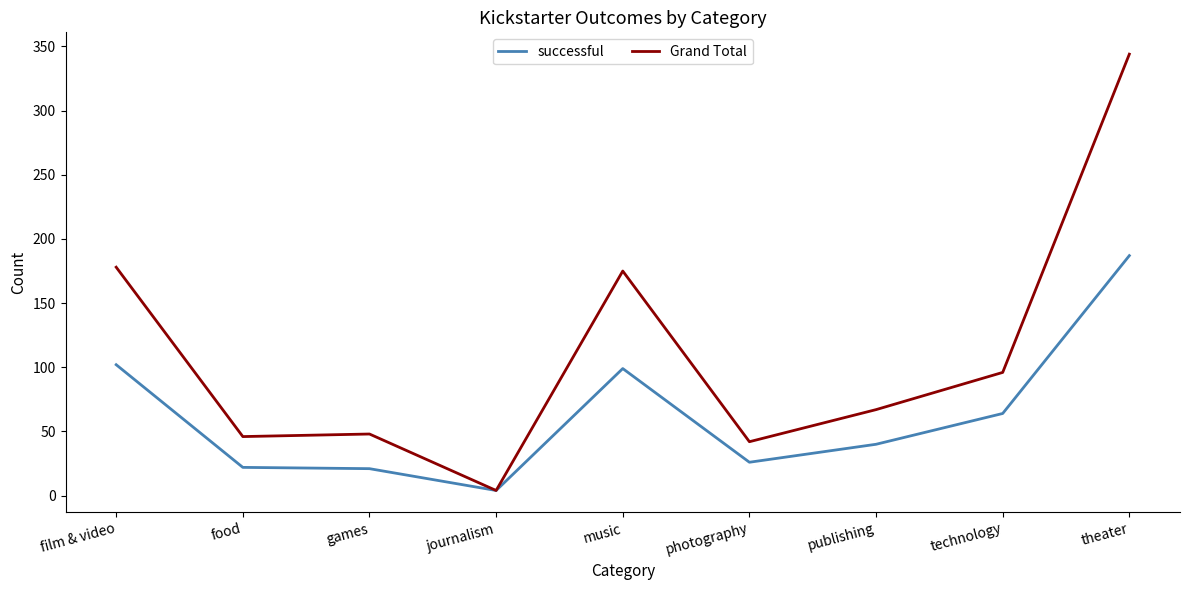

At which category is the sum across all series the highest?

theater